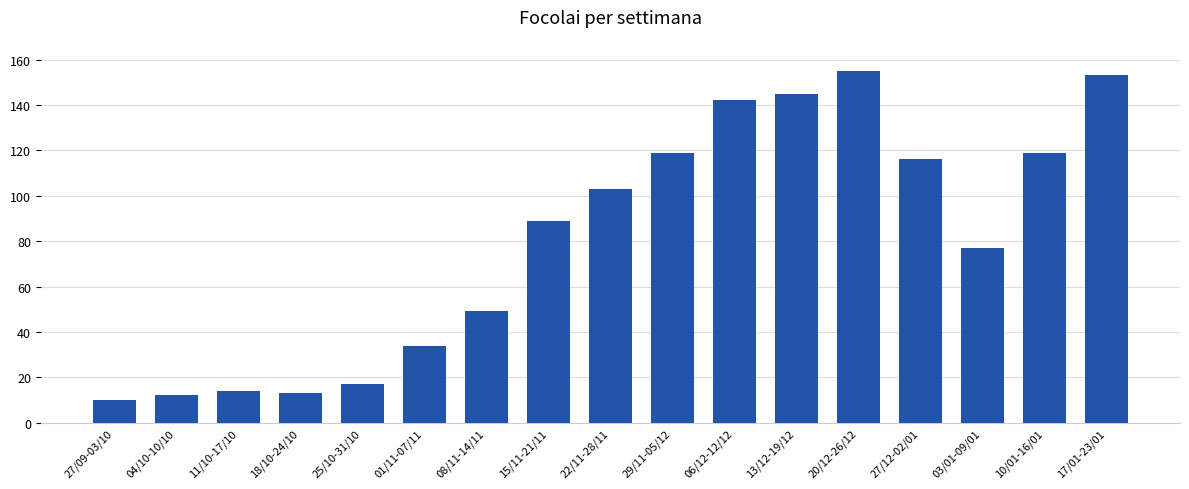

Reading right to left, extract all data points from this chart.

153	119	77	116	155	145	142	119	103	89	49	34	17	13	14	12	10